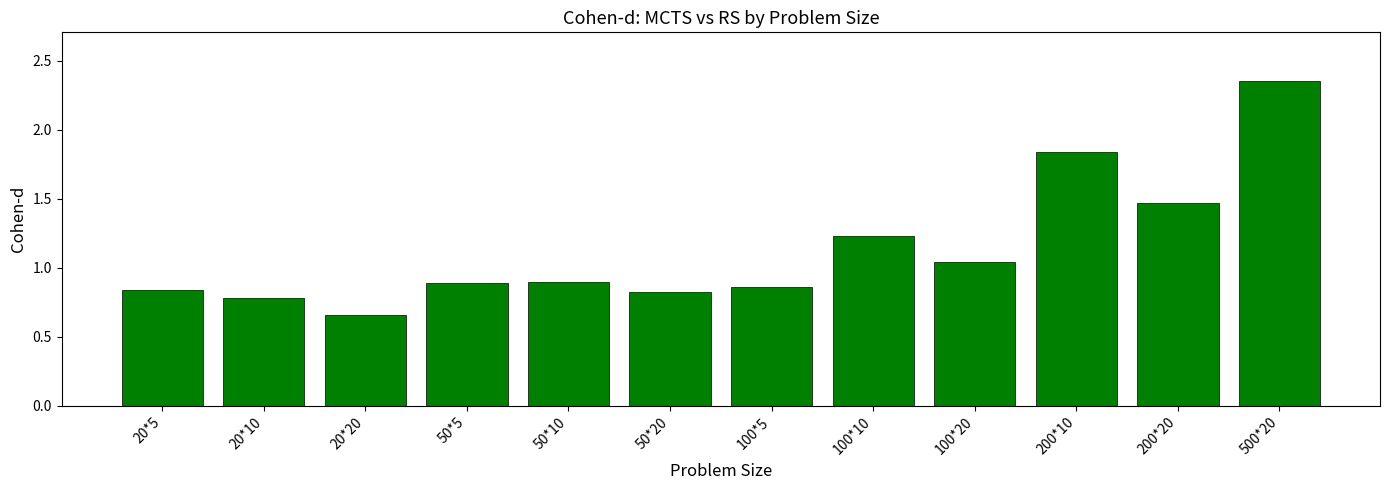

Between 50*10 and 200*10, which is larger?

200*10